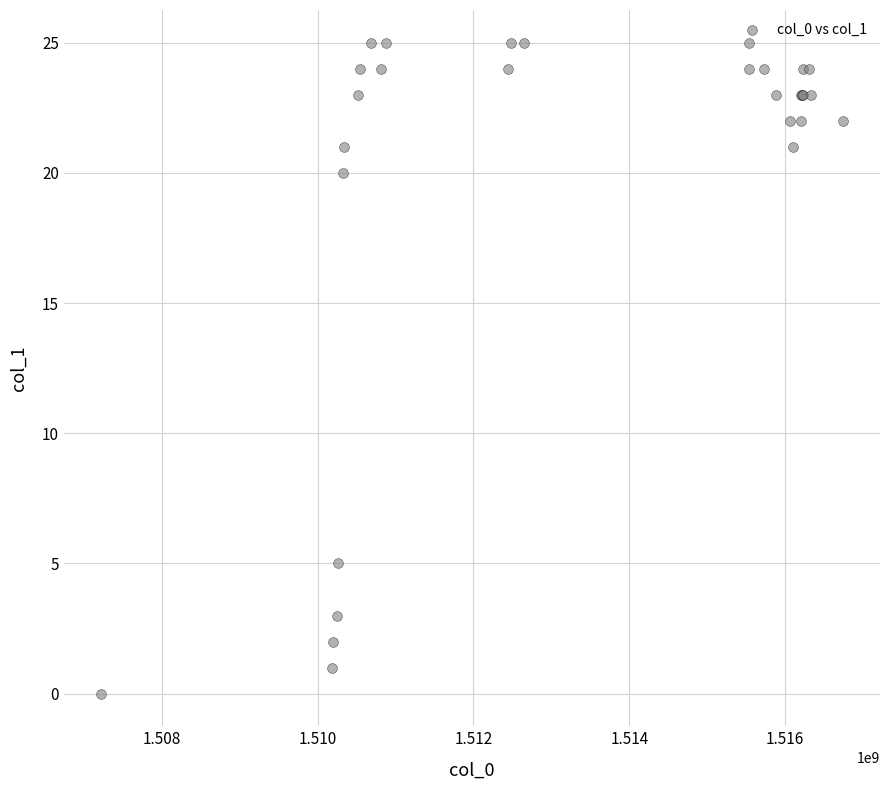

What Y value in the scatter plot is closest to 12?

5